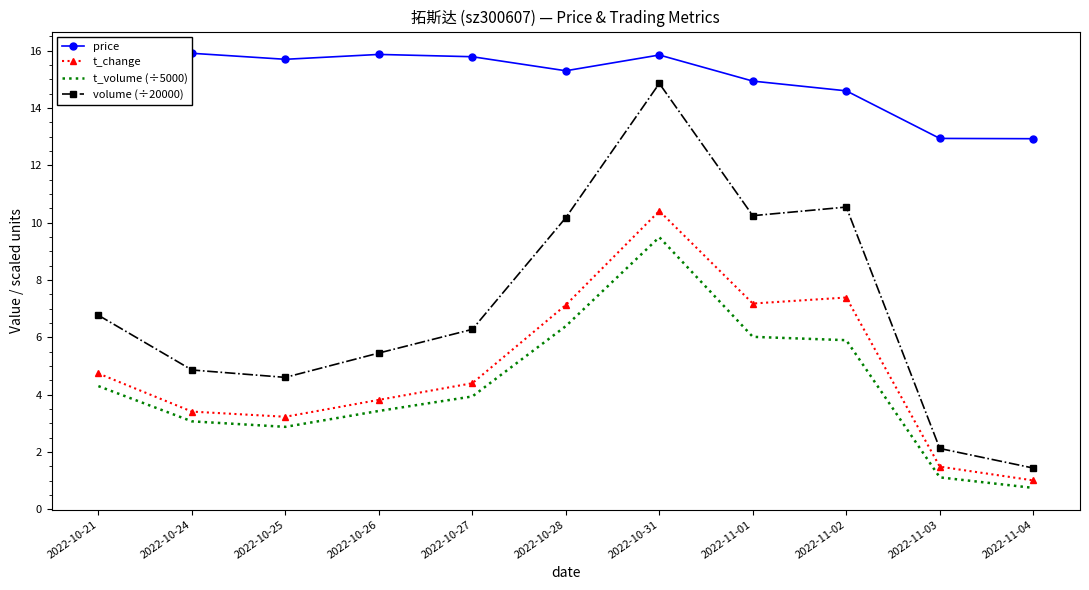

Rank the categories by t_change value from lowest to highest.

2022-11-04, 2022-11-03, 2022-10-25, 2022-10-24, 2022-10-26, 2022-10-27, 2022-10-21, 2022-10-28, 2022-11-01, 2022-11-02, 2022-10-31